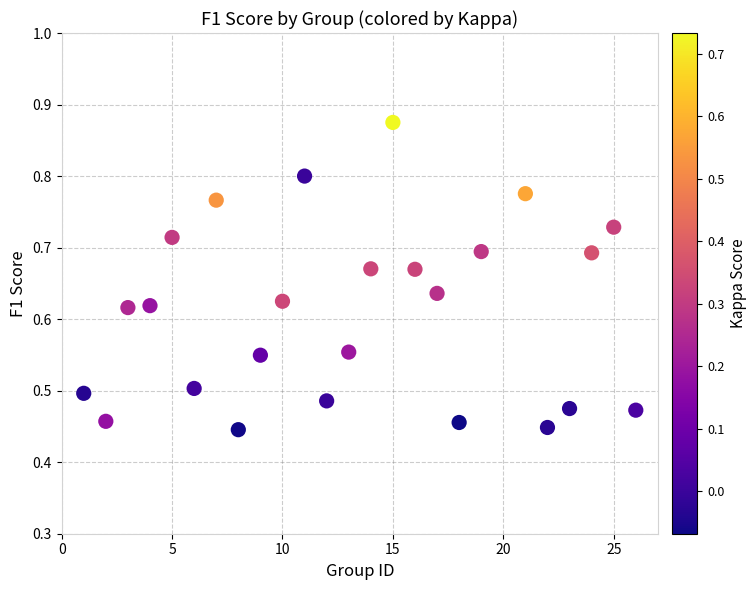

What is the range of X values (max minus min)?

25.0